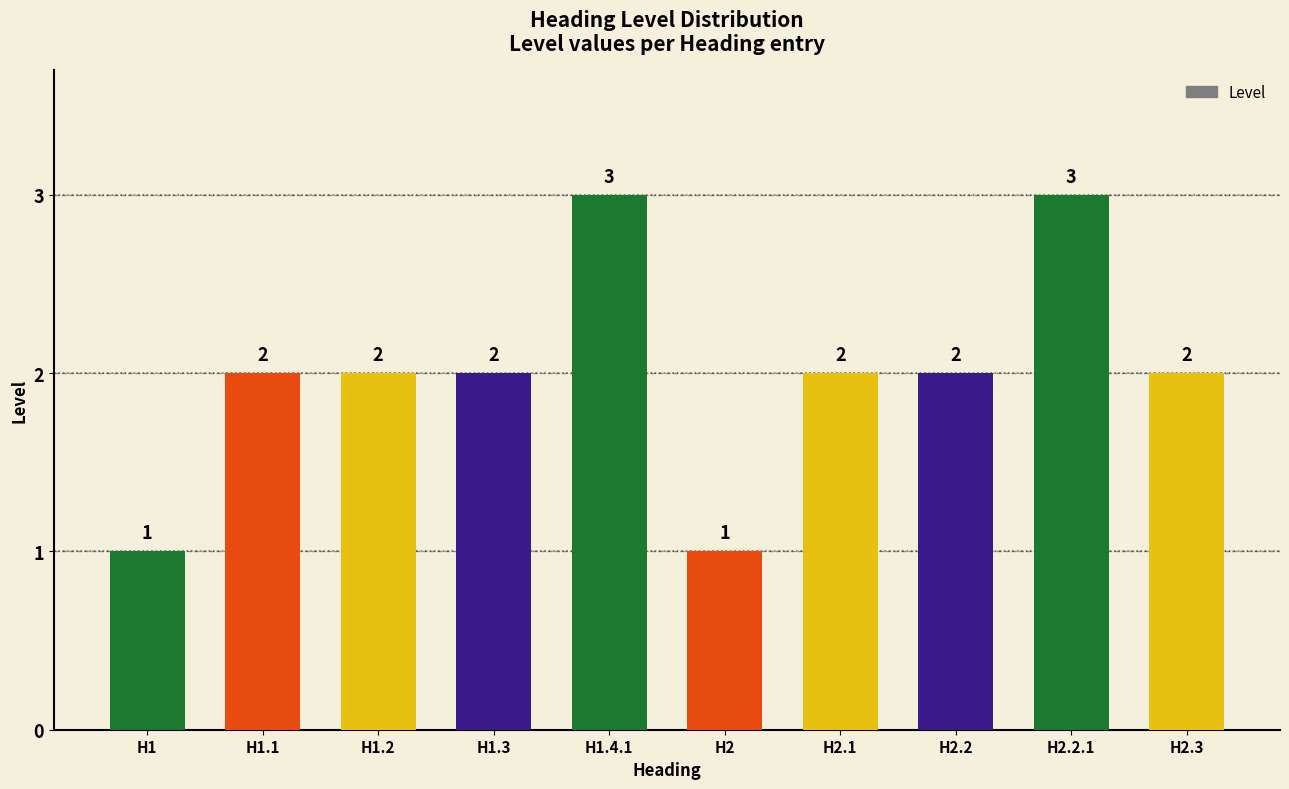

What is the label of the 10th bar from the right?

H1